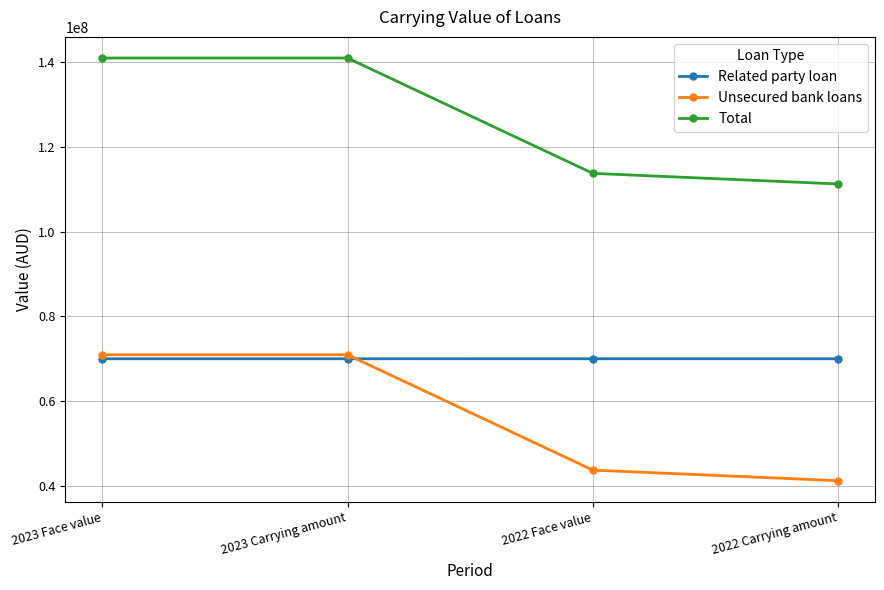

True or false: Total and Related party loan intersect in this chart.

False